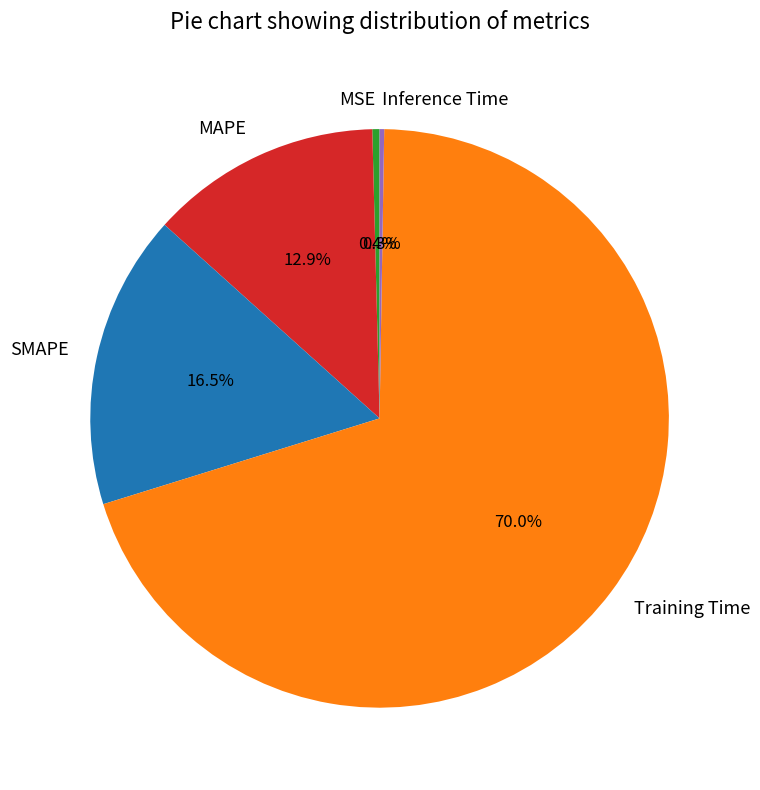

What percentage is NOT represented by MAPE?

87.1%